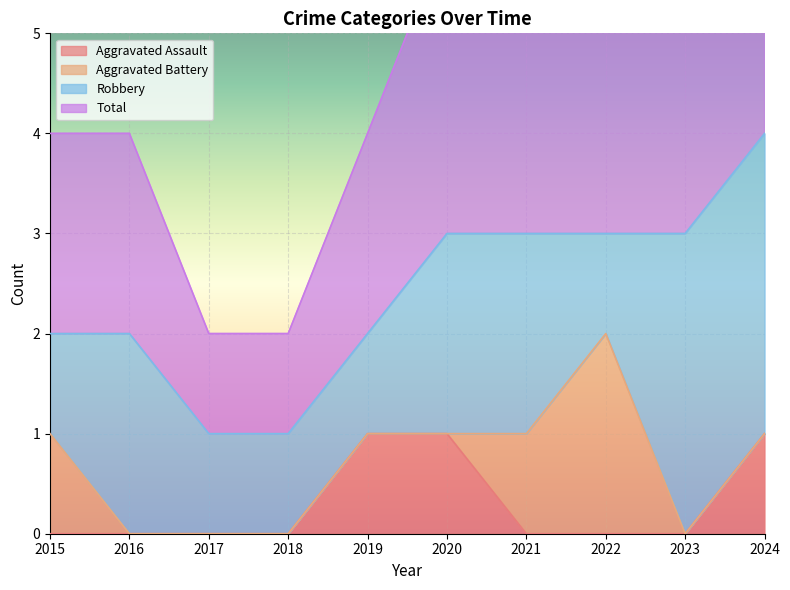

At which label is Total closest to 2?

2015